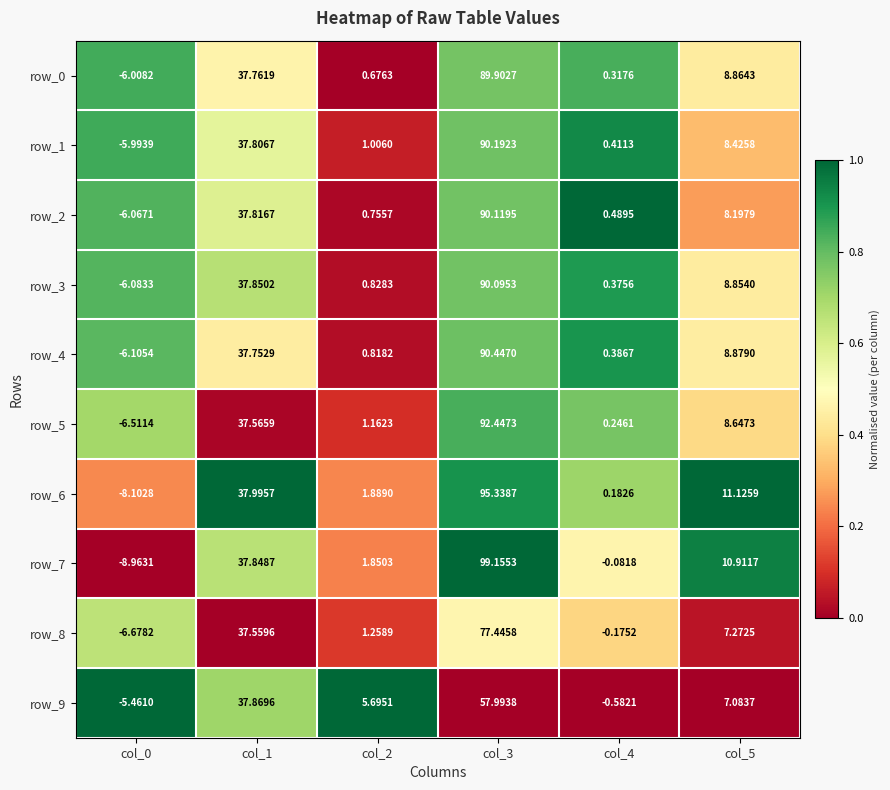

What is the sum of all row_5 values?

133.6